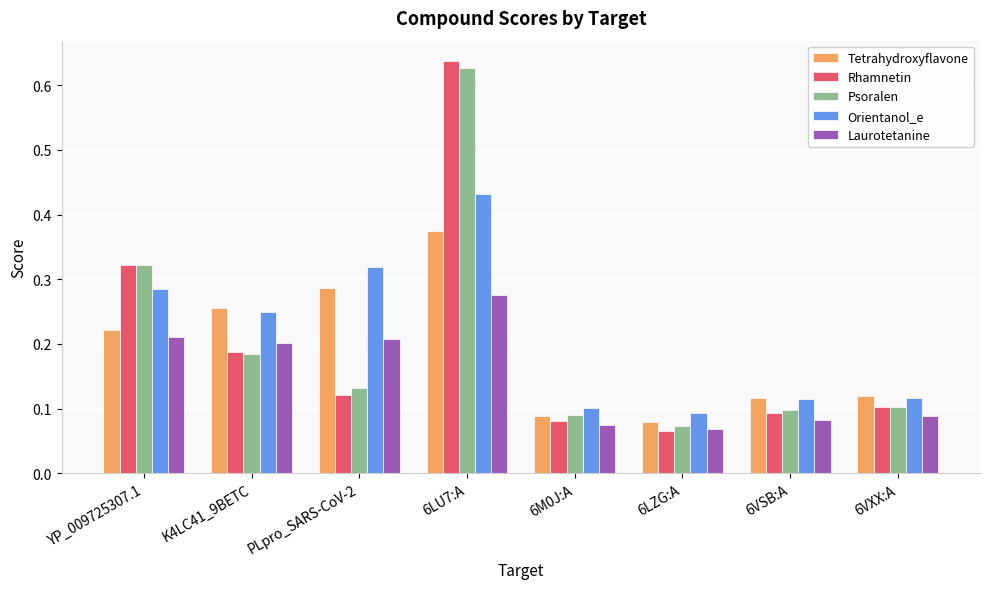

What is the difference between the maximum and second lowest values in the Psoralen series?

0.5